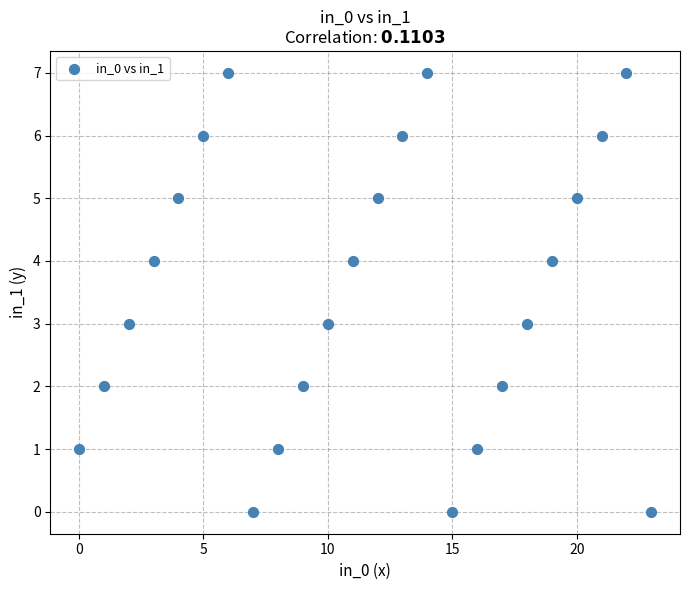

What is the range of Y values (max minus min)?

7